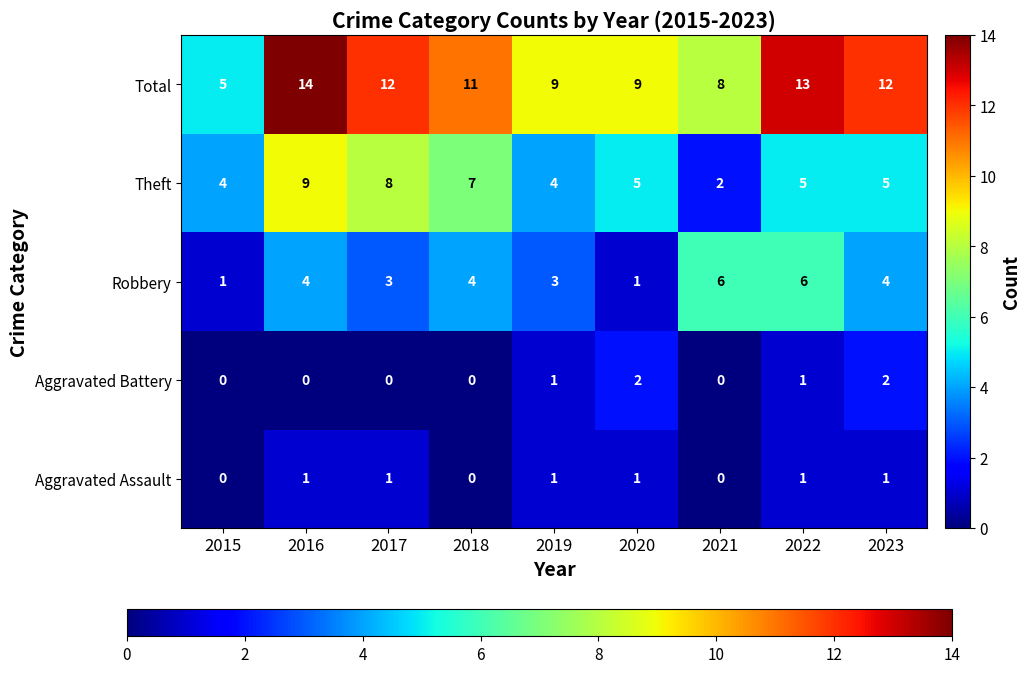

Which series has the largest total across all categories?

Total